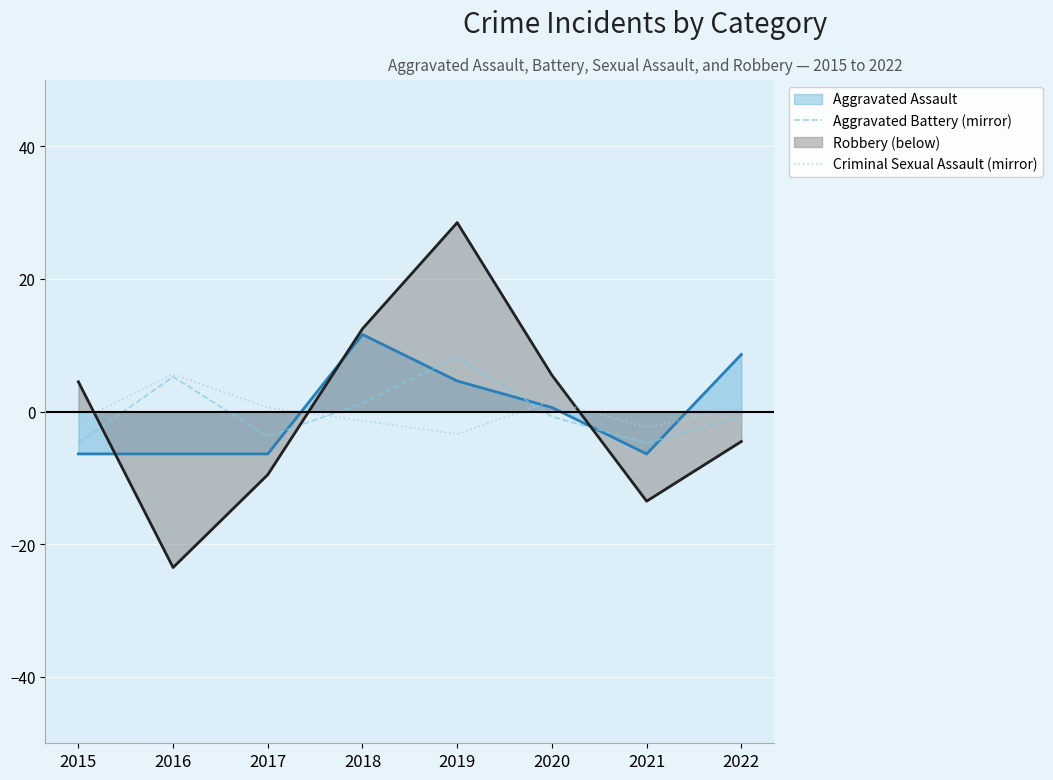

What is the value of the Aggravated Battery (mirror) point at the 2nd from the left?

5.2